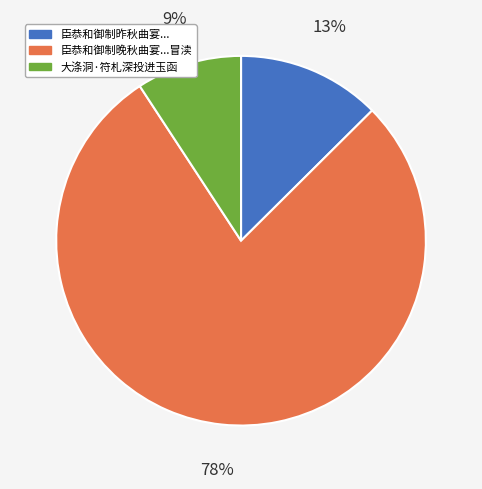

Does 臣恭和御制晚秋曲宴...冒渎 account for over 50% of the chart?

Yes